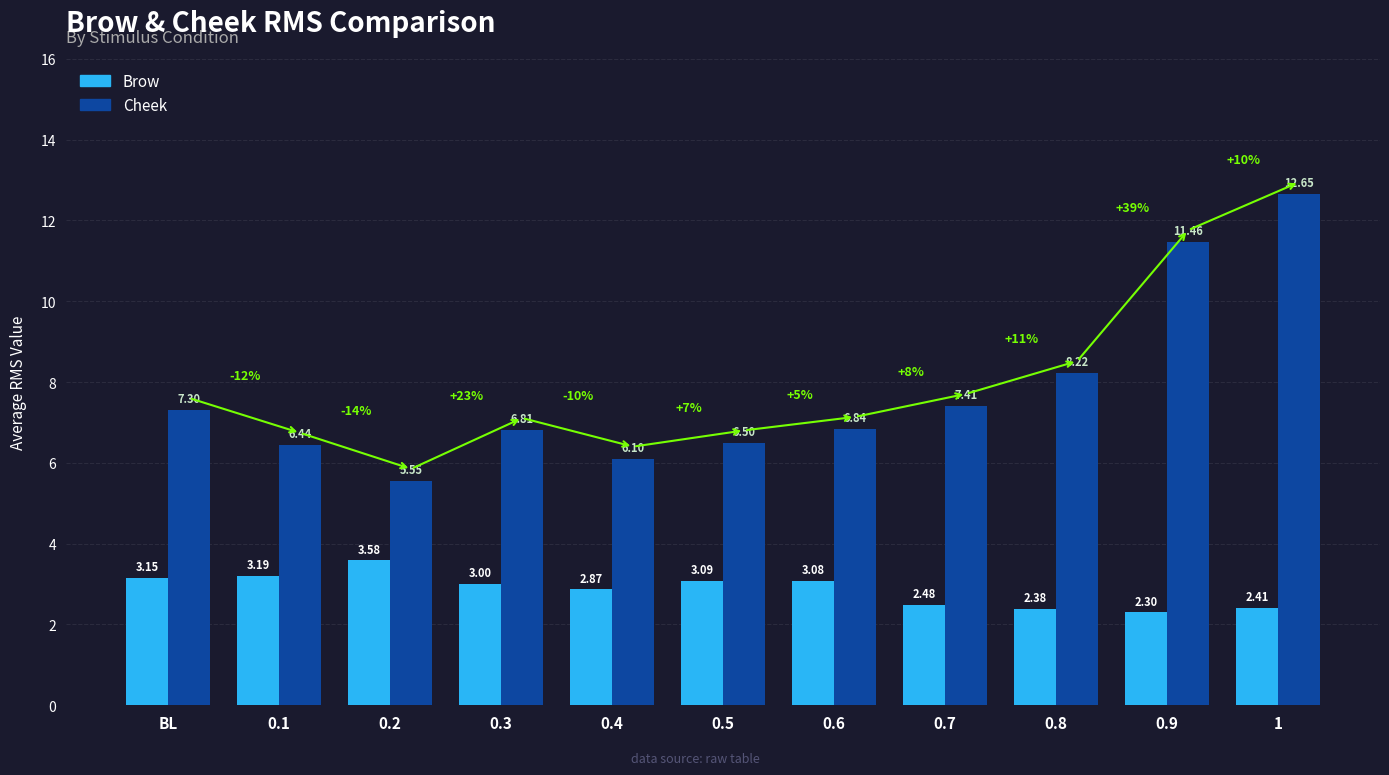

Is it true that Cheek equals 3.5 at 0.6?

False